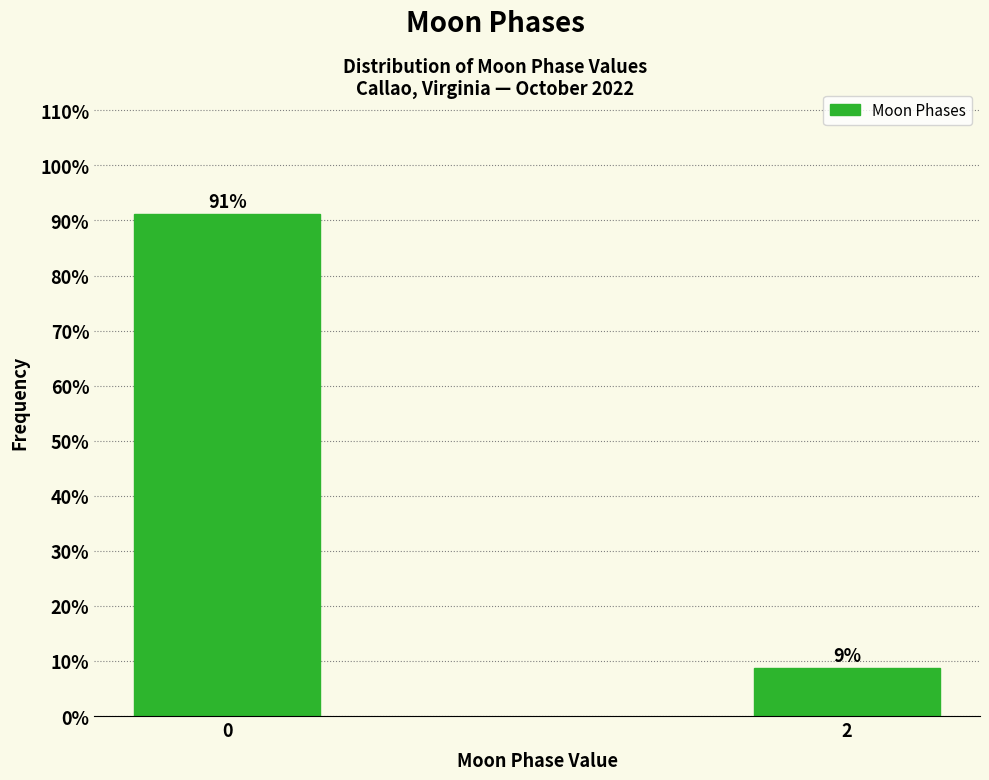

The chart shows a value of 141.4 at 0. True or false?

False